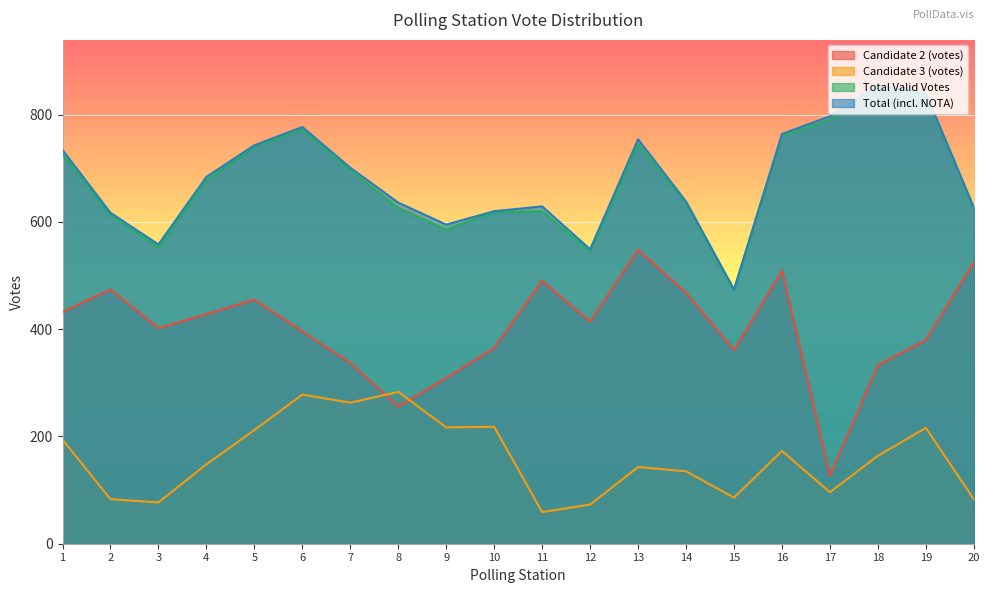

What is the difference between the highest and lowest values at 5?

531